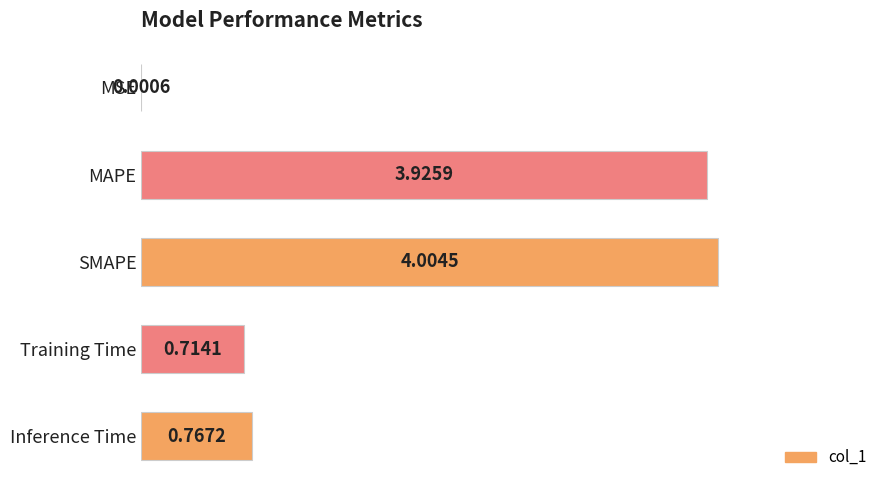

Are the bars horizontal?

Yes